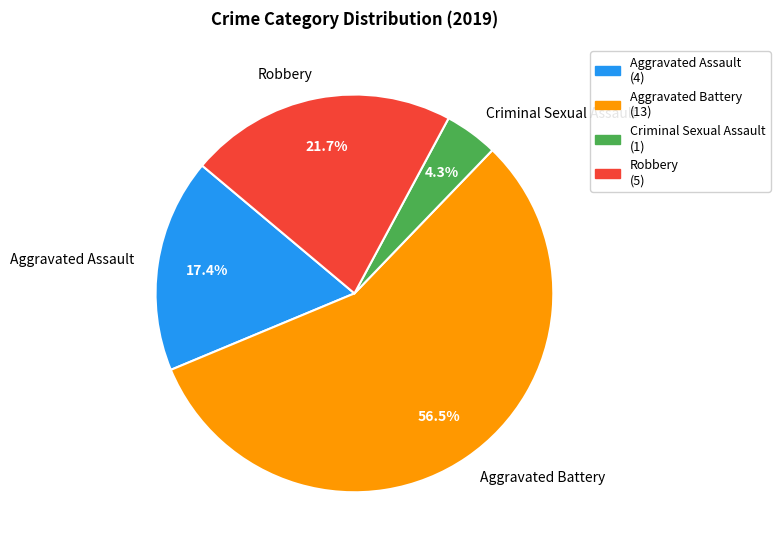

Between Criminal Sexual Assault and Aggravated Battery, which is larger?

Aggravated Battery